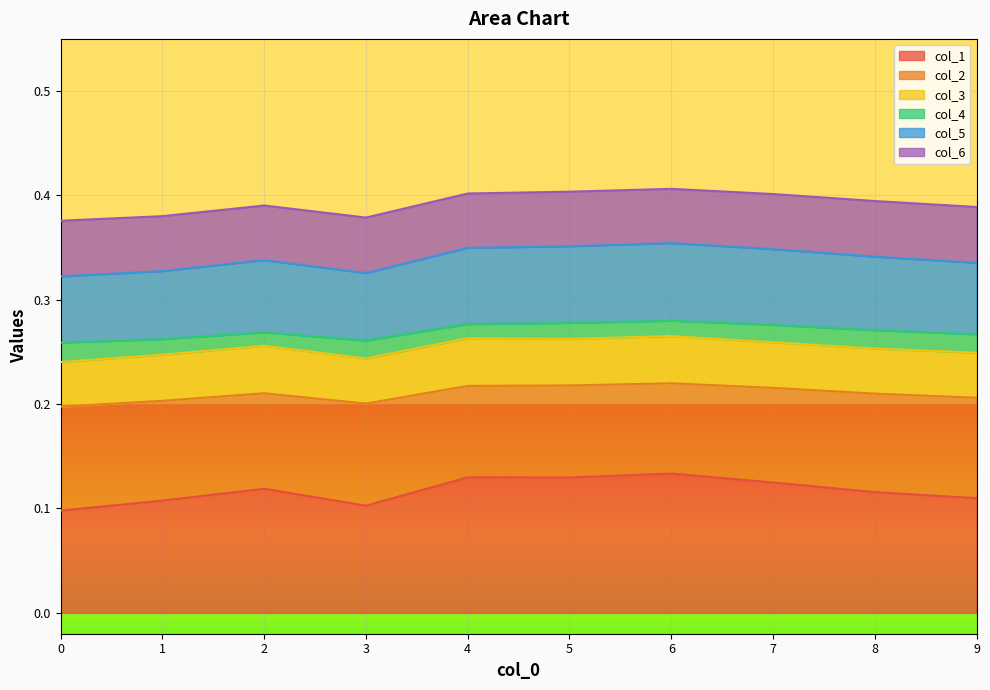

At which category is the sum across all series the highest?

6